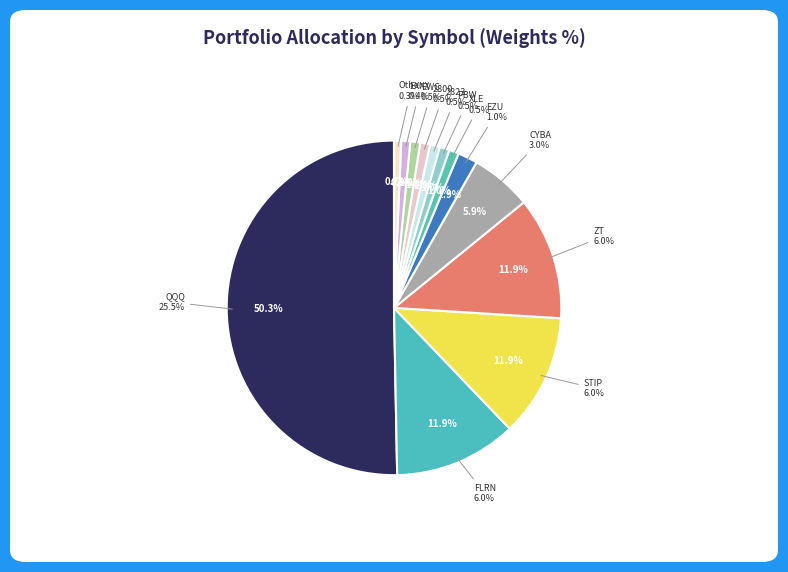

Rank the categories by value from lowest to highest.

Other, EXXX, XLE, PBW, 2823, 2800, EWC, EZU, CYBA, FLRN, STIP, ZT, QQQ